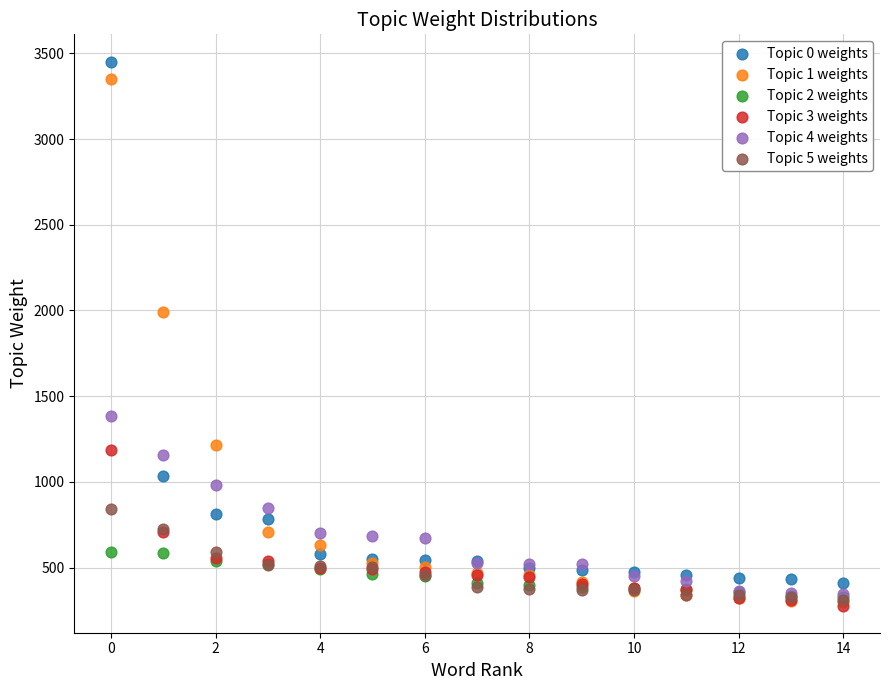

Which series contains the highest Y value?

Topic 0 weights